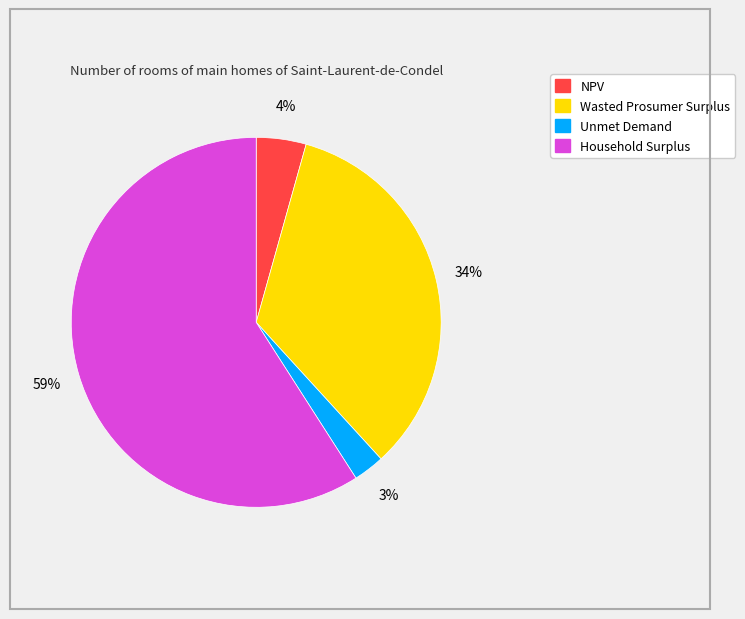

Which has a higher value, Wasted Prosumer Surplus or Household Surplus?

Household Surplus